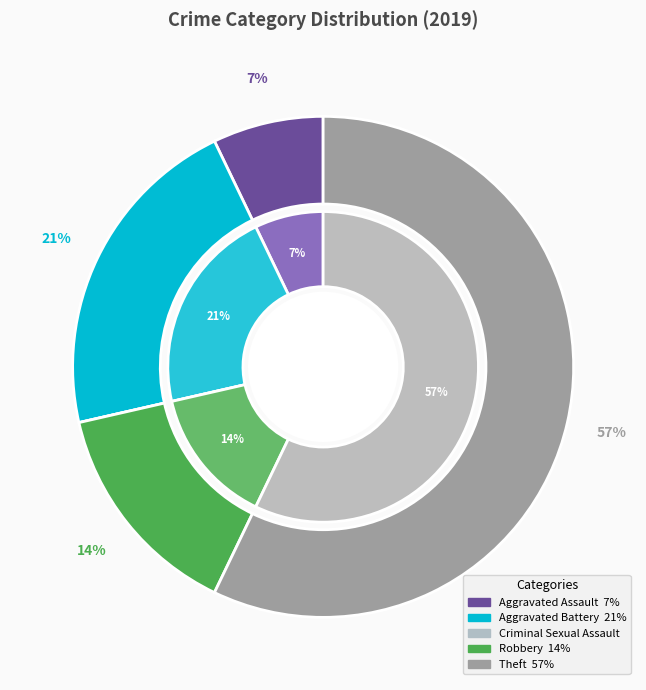

What is the majority slice?

Theft